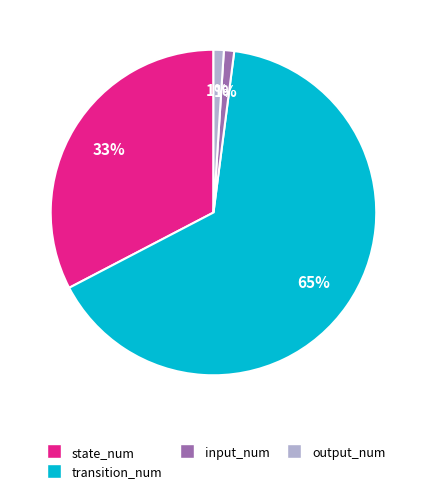

Is state_num the majority of the pie?

No